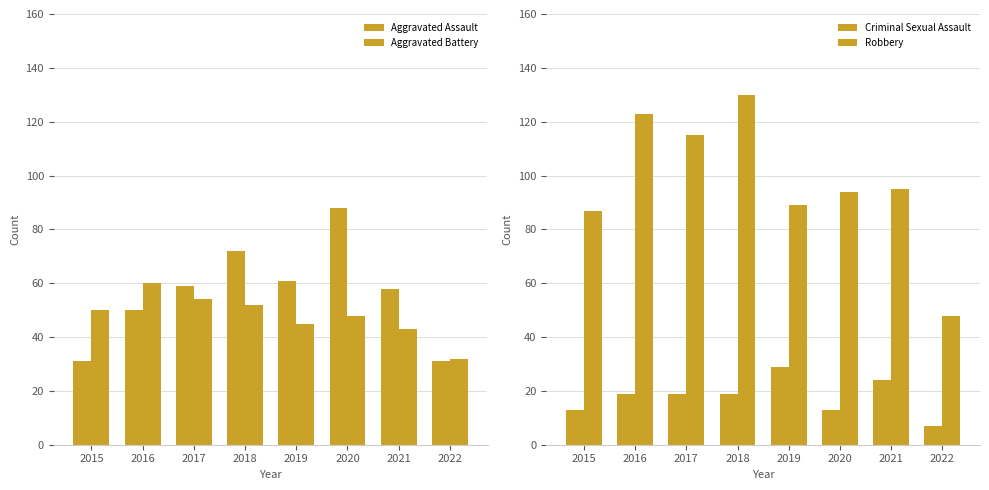

Rank the series at 2020 from lowest to highest value.

Criminal Sexual Assault, Aggravated Battery, Aggravated Assault, Robbery